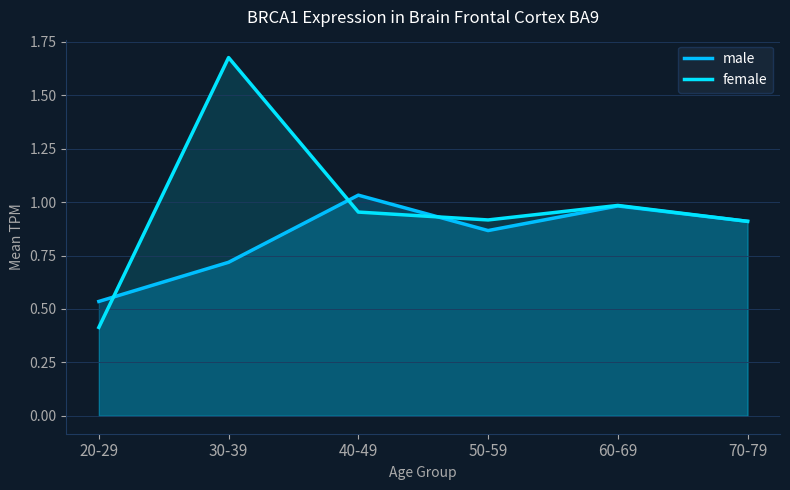

Reading right to left, transcribe all the data shown in this chart.

male: 0.9	1.0	0.9	1.0	0.7	0.5
female: 0.9	1.0	0.9	1.0	1.7	0.4